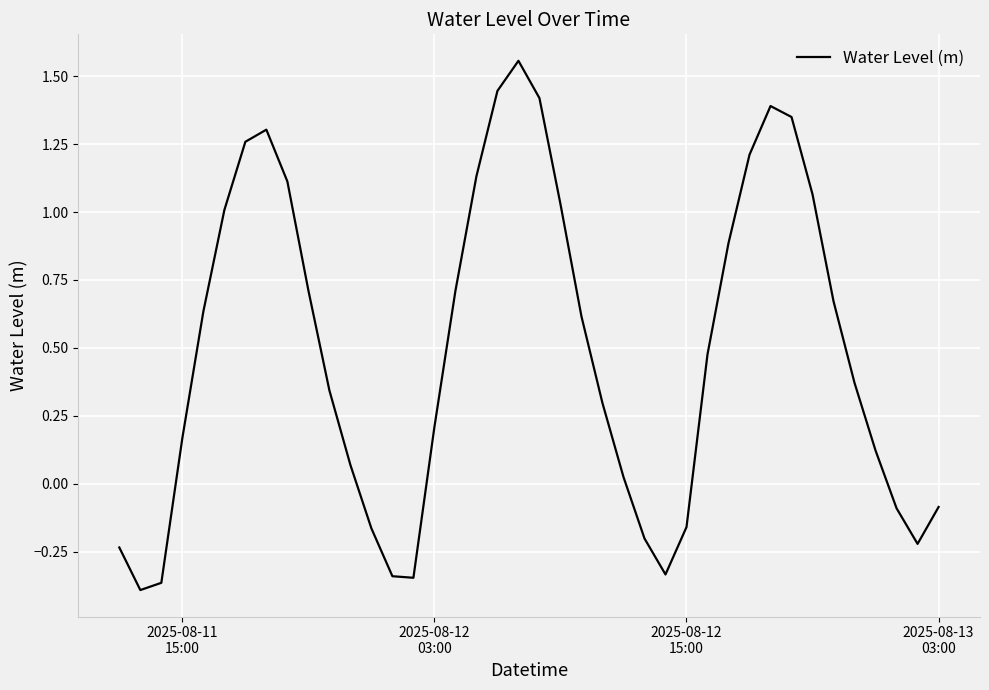

What is the difference between the maximum and minimum values?

1.9